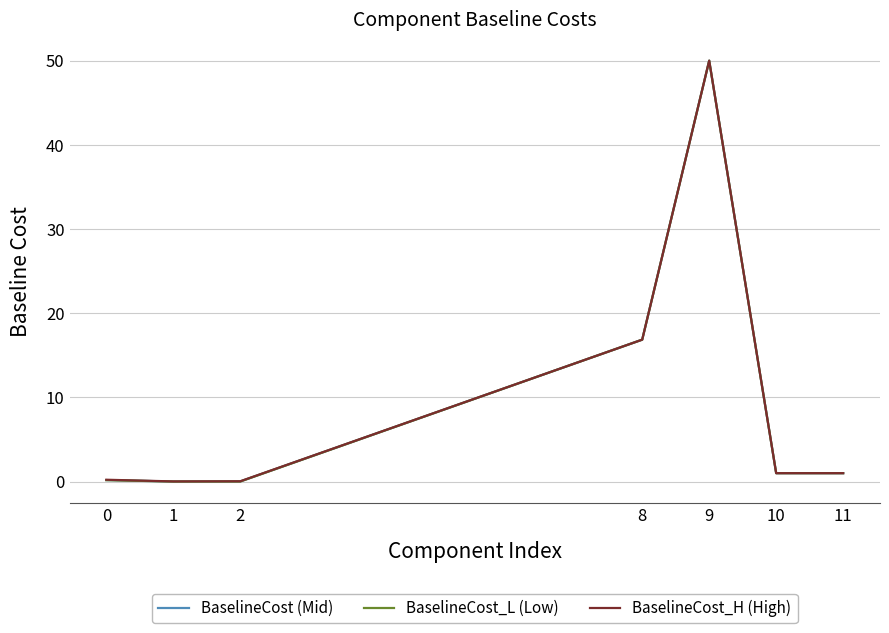

True or false: BaselineCost_H (High) has a value of 0.2 at 0.

True